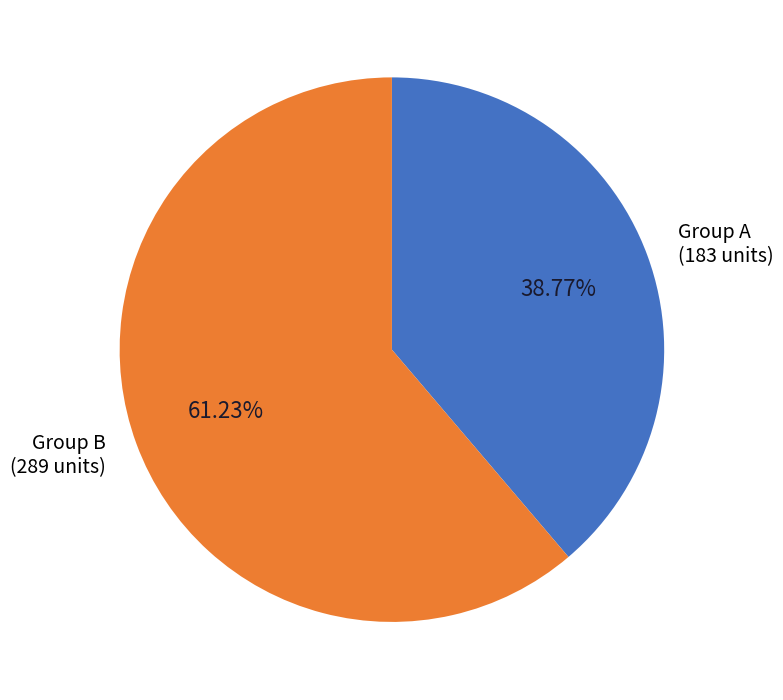

Do Group B (289 units) and Group A (183 units) together represent more than half of the pie?

Yes